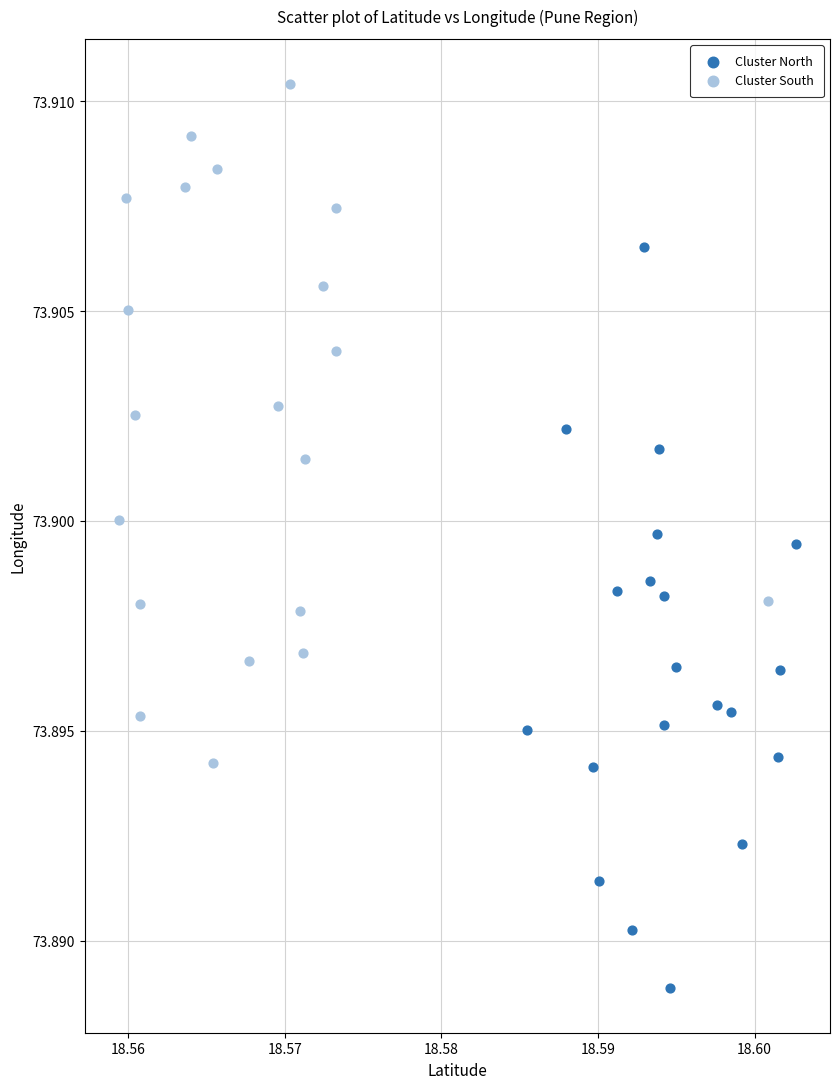

Which series reaches the minimum Y coordinate?

Cluster North